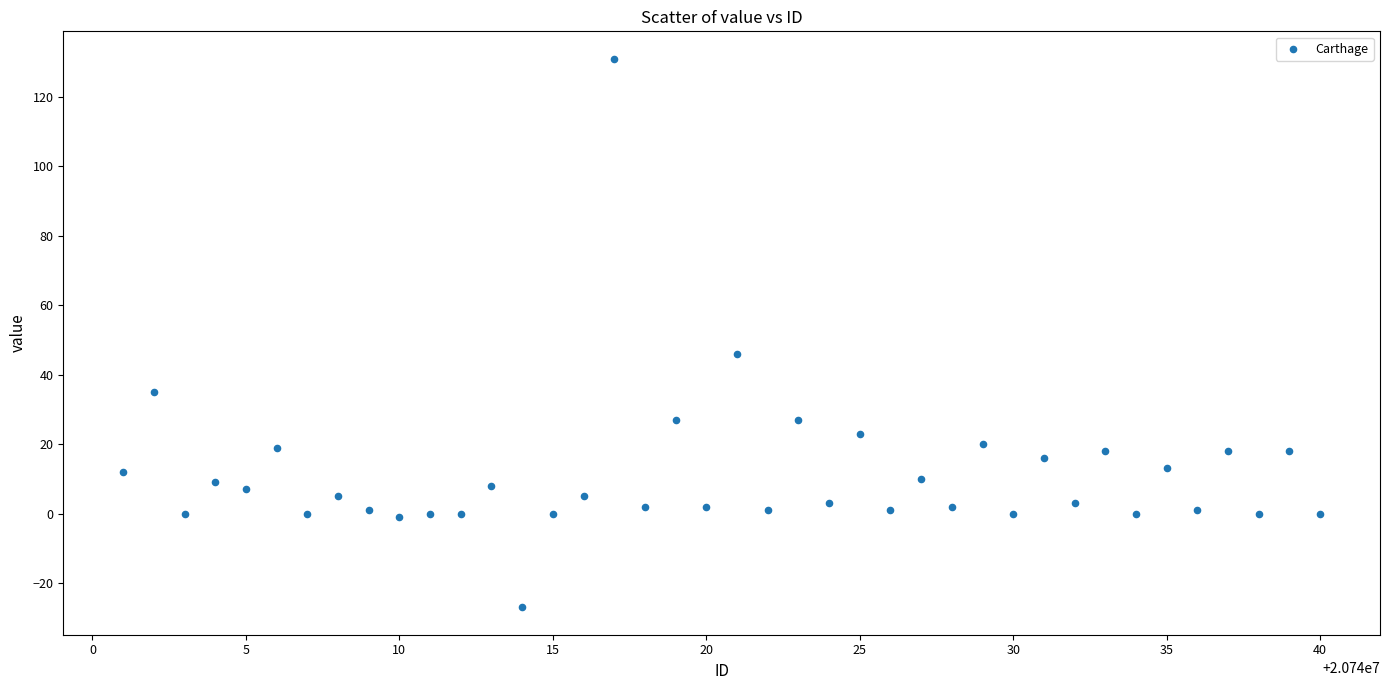

What is the range of X values (max minus min)?

39